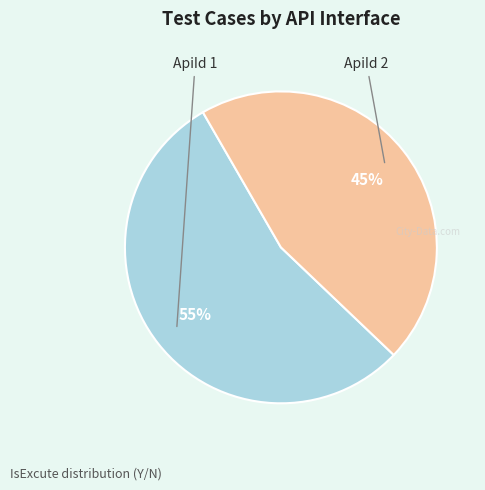

Count the number of slices in the pie.

2